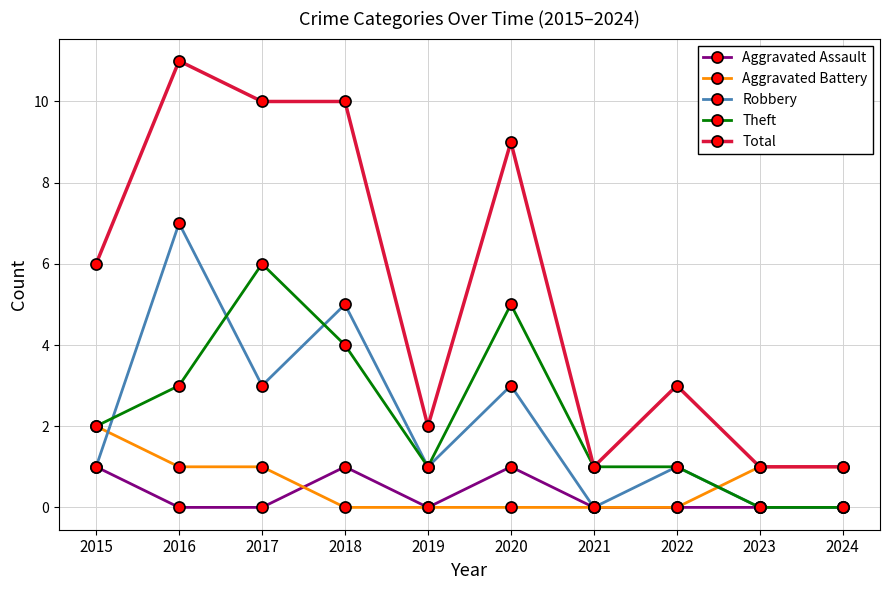

True or false: Aggravated Assault and Total cross at least once.

False